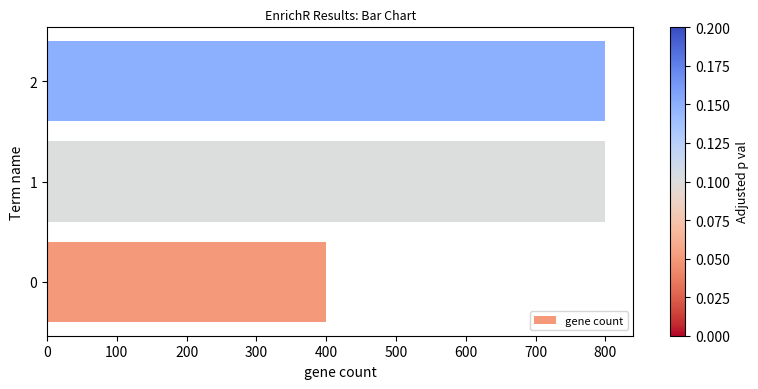

The chart shows a value of 400 at 0. True or false?

True